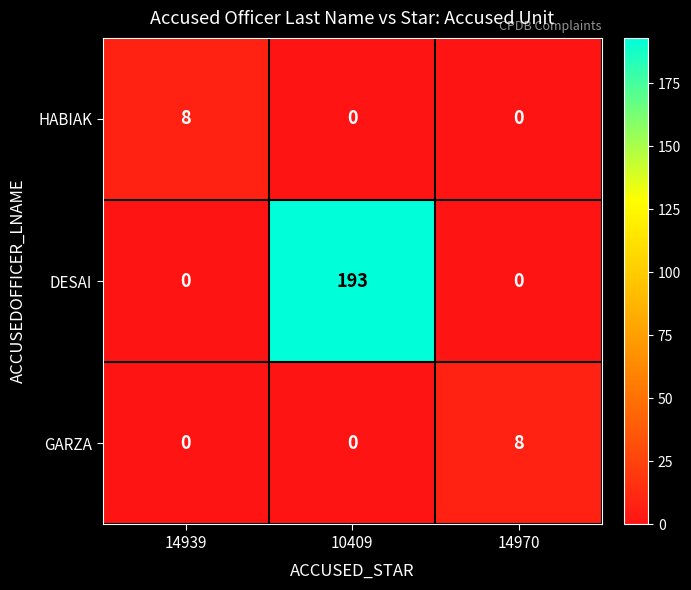

What is the difference between the highest and lowest values at 14970?

8